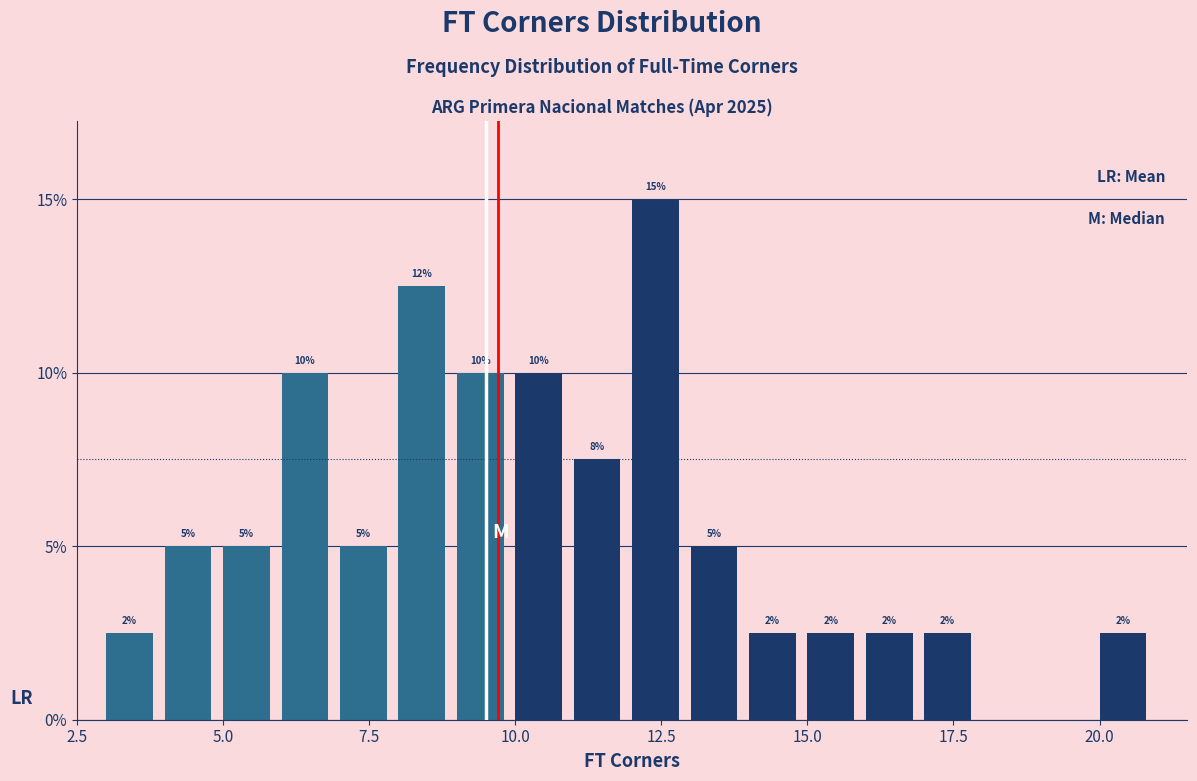

Around what value on the x-axis is the tallest bar? Give the approximate position of its centre, as read against the axis.

12.5